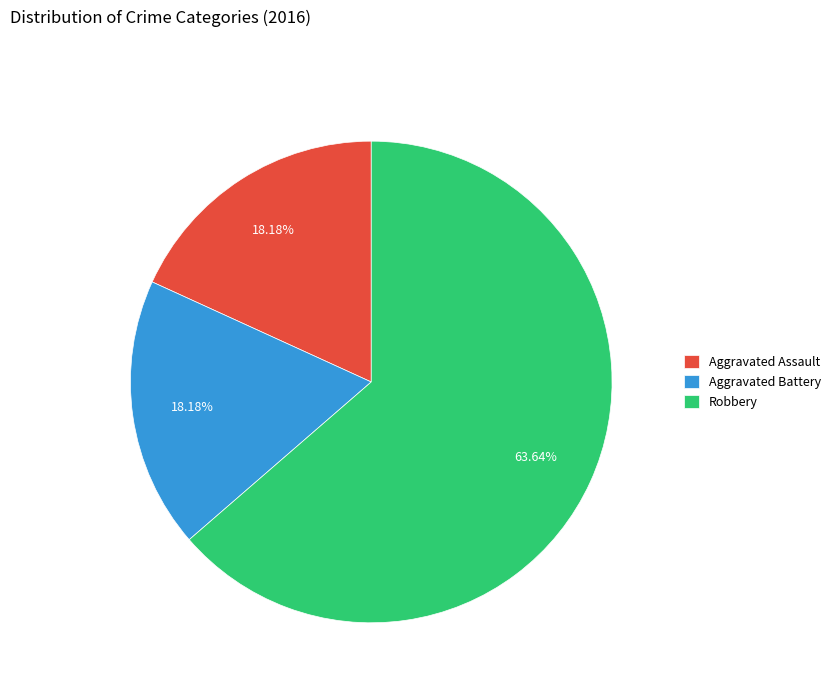

To the nearest percent, what is the difference between the Robbery and Aggravated Battery slice percentages?

45%